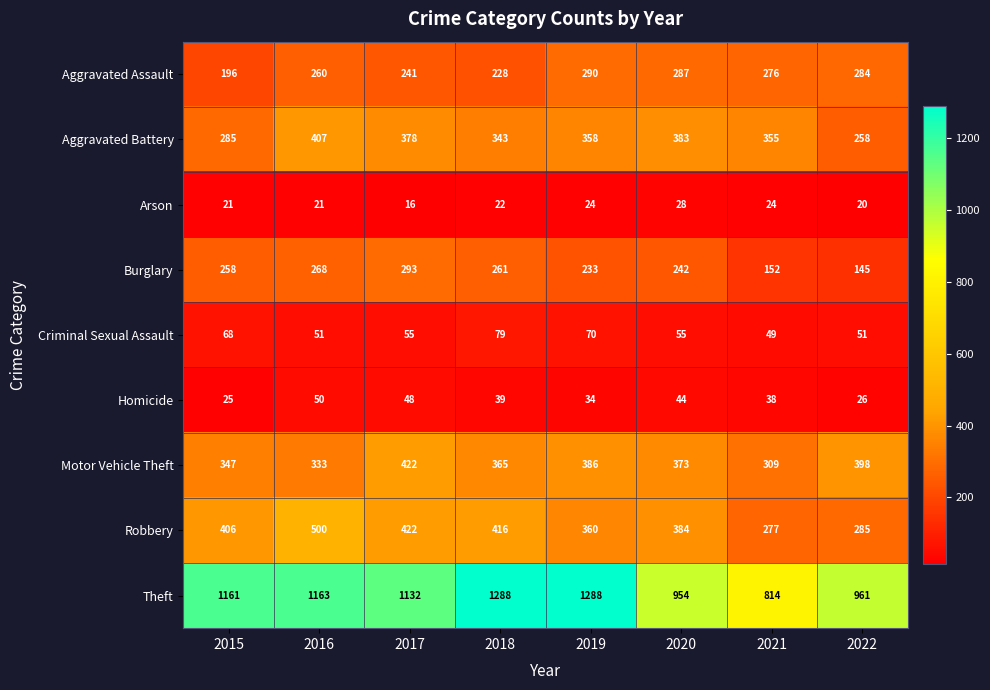

What is the sum of all Homicide values?

304